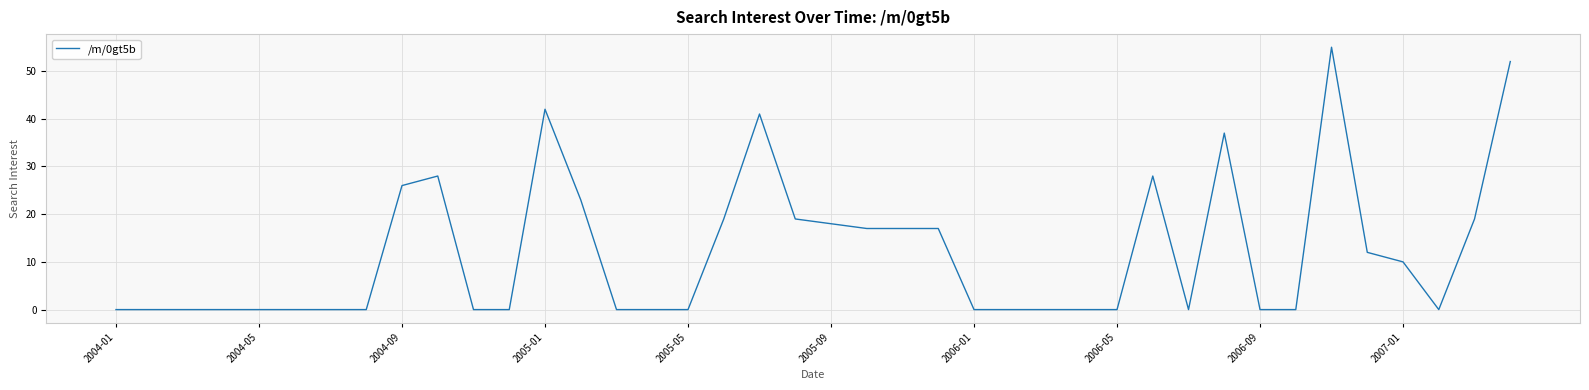

What is the maximum value shown in the chart?

55